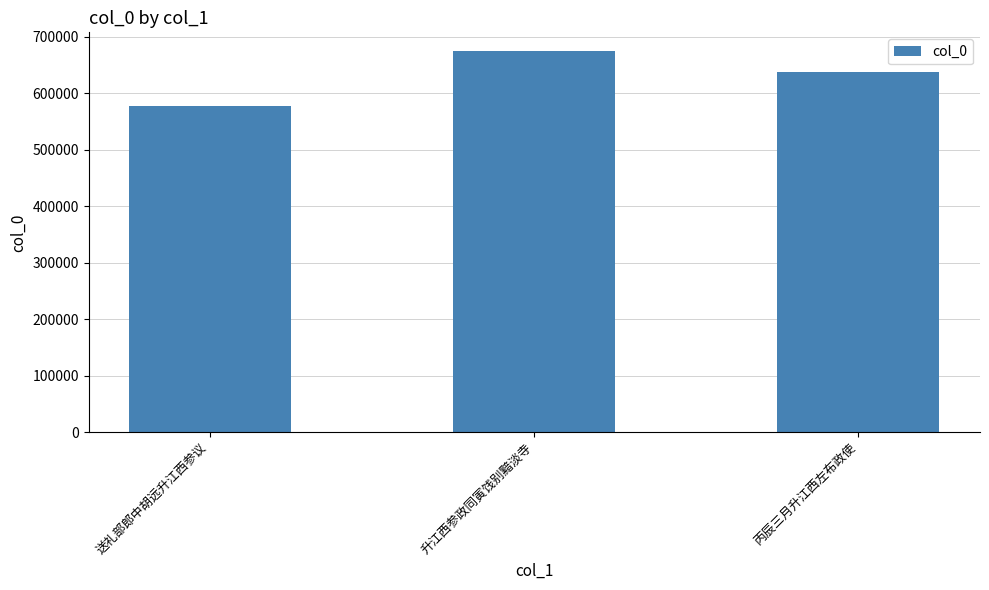

What position from the right is 送礼部郎中胡远升江西参议?

3